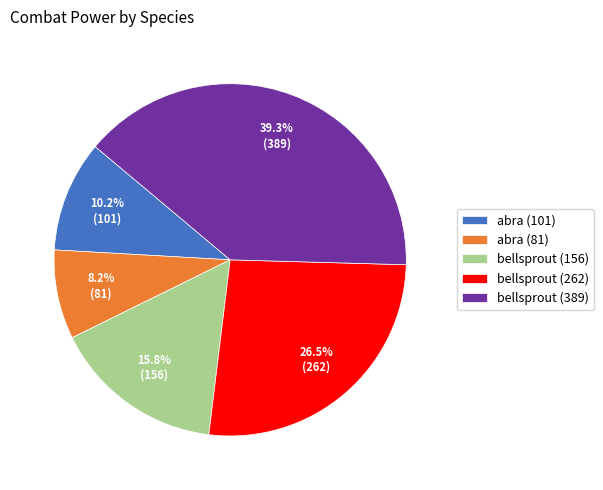

Rank the categories by value from lowest to highest.

abra (81), abra (101), bellsprout (156), bellsprout (262), bellsprout (389)